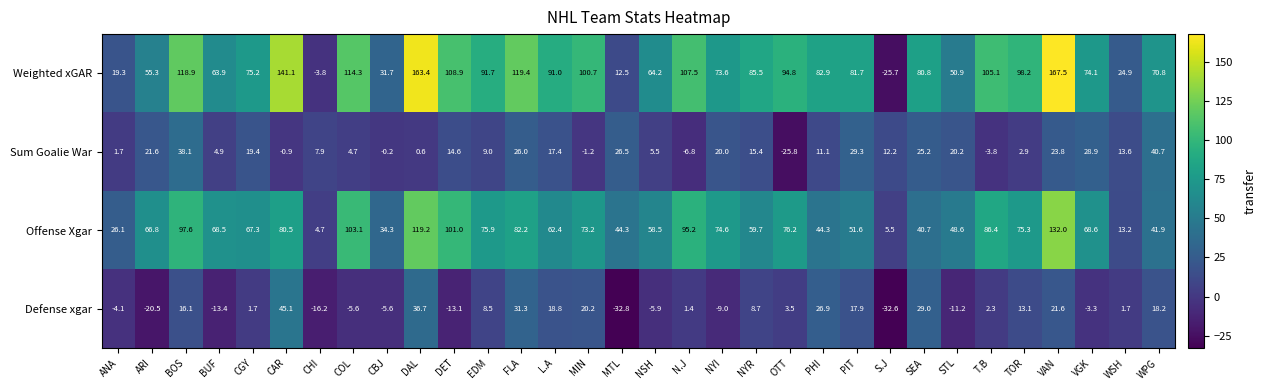

At which label is Offense Xgar closest to 68?

BUF